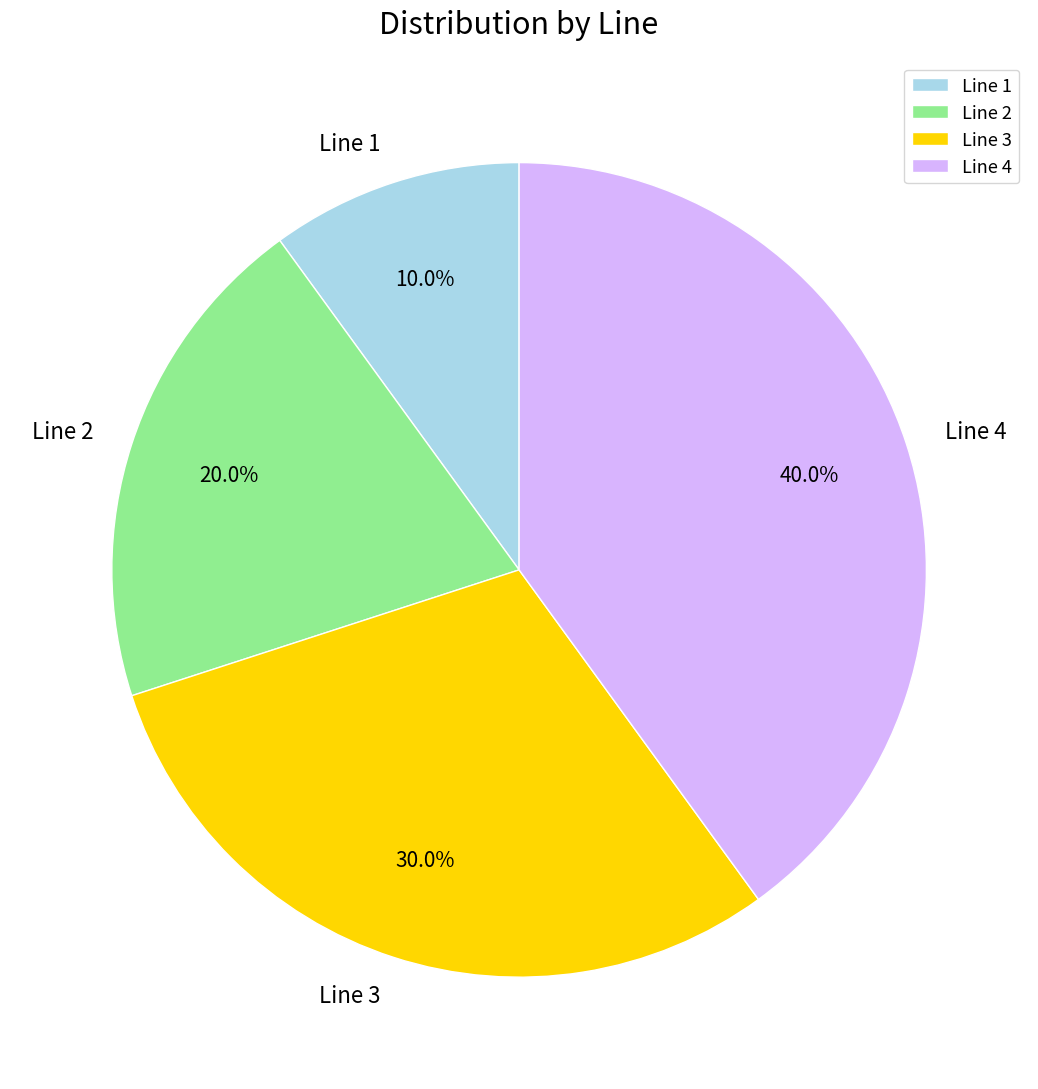

What is the ratio of the value at Line 4 to the value at Line 3?

1.3